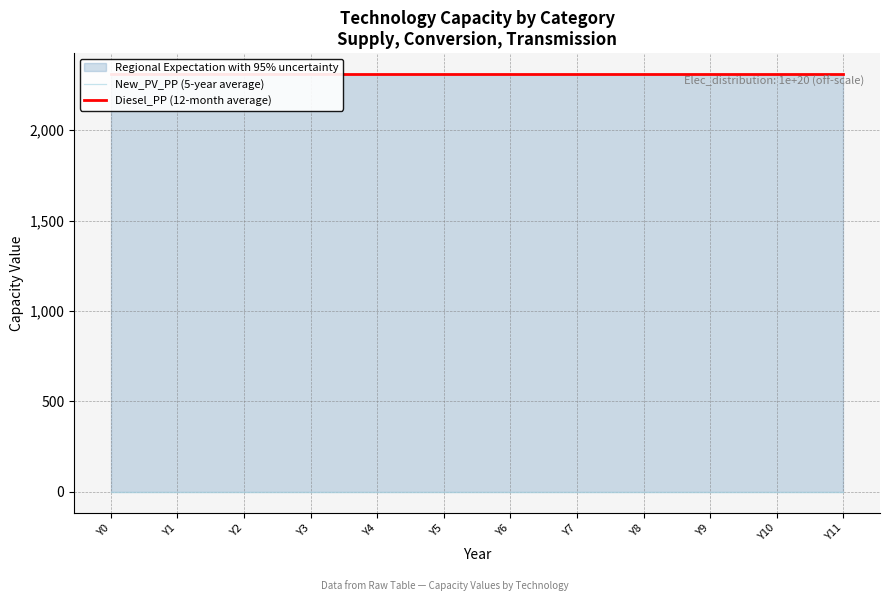

Reading left to right, list all the values displayed in this chart.

New_PV_PP (5-year average): 0	0	0	0	0	0	0	0	0	0	0	0
Diesel_PP (12-month average): 2310	2310	2310	2310	2310	2310	2310	2310	2310	2310	2310	2310